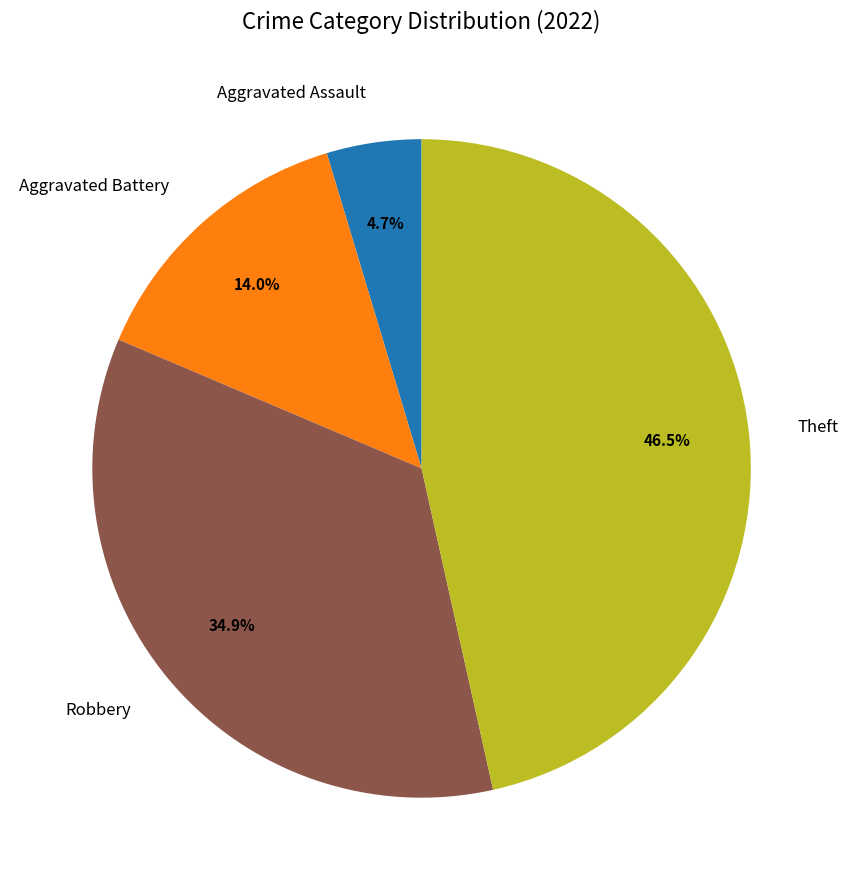

Do Aggravated Assault and Robbery together represent more than half of the pie?

No